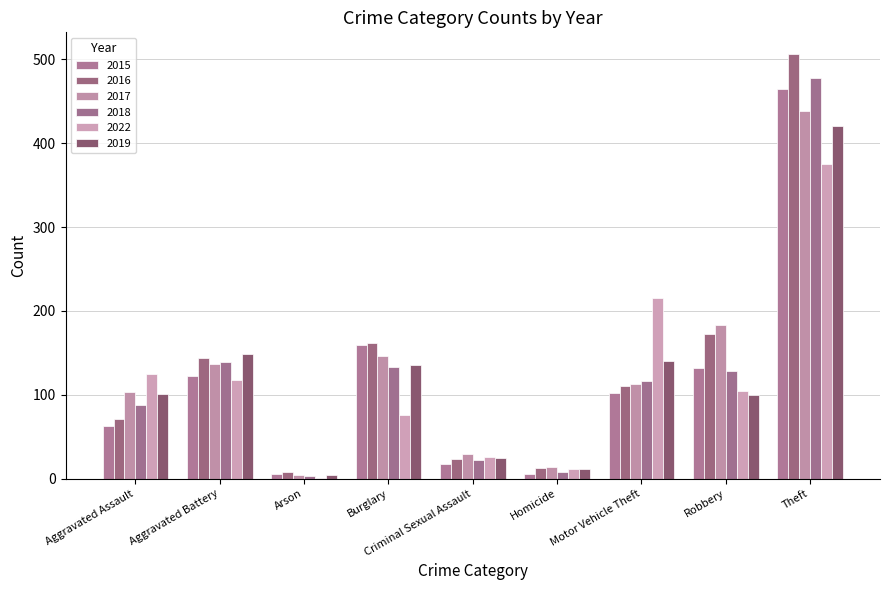

How many series are shown in this chart?

6